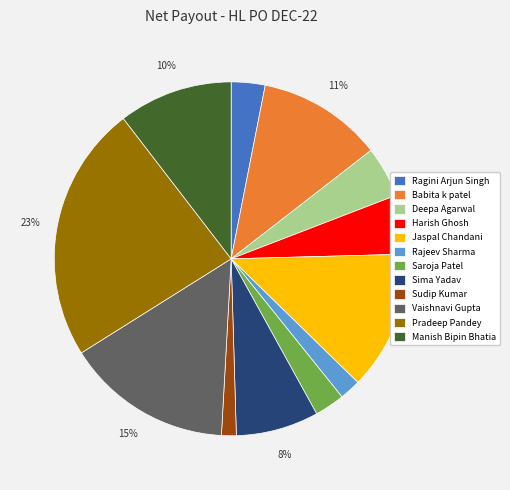

Which slice is the largest?

Pradeep Pandey